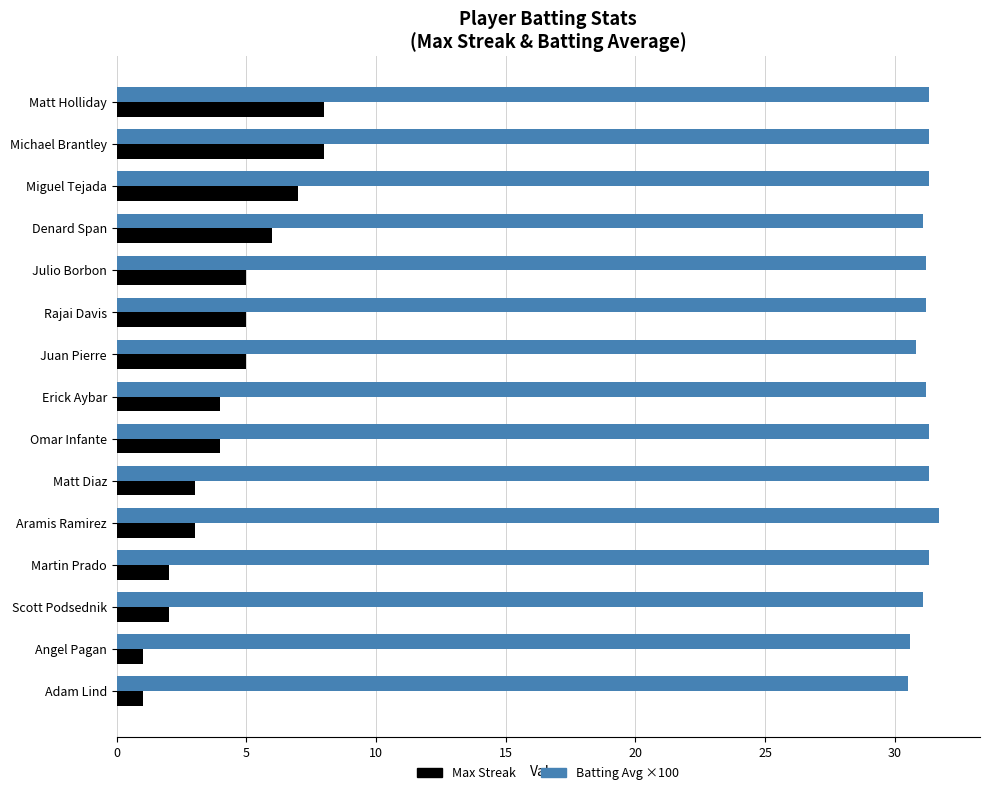

The value of Batting Avg ×100 at Martin Prado is 31.3. True or false?

True